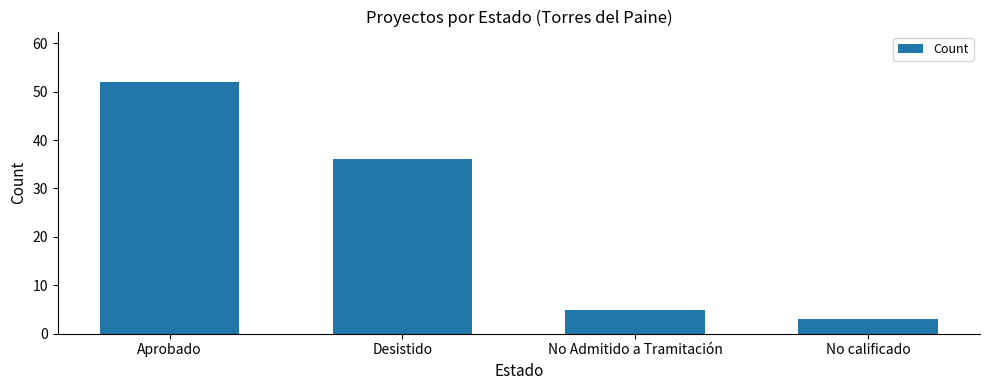

Which has a higher value, No Admitido a Tramitación or Aprobado?

Aprobado